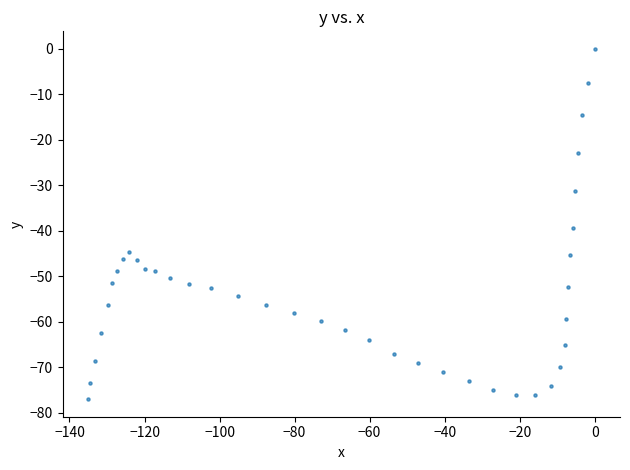

What is the range of X values (max minus min)?

135.1